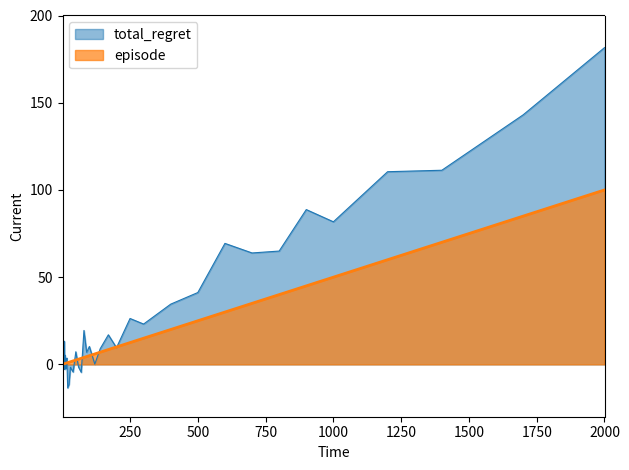

The total_regret series shows 37.4 at 1000. True or false?

False